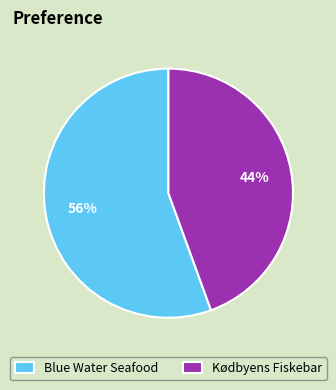

What is the largest slice in the pie chart?

Blue Water Seafood